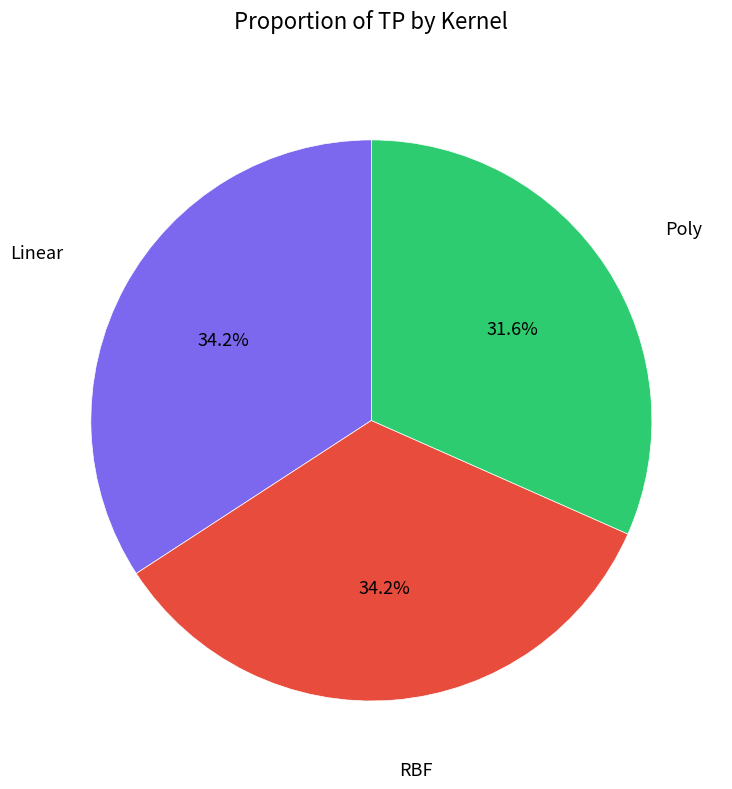

Is there a majority slice in this chart?

No